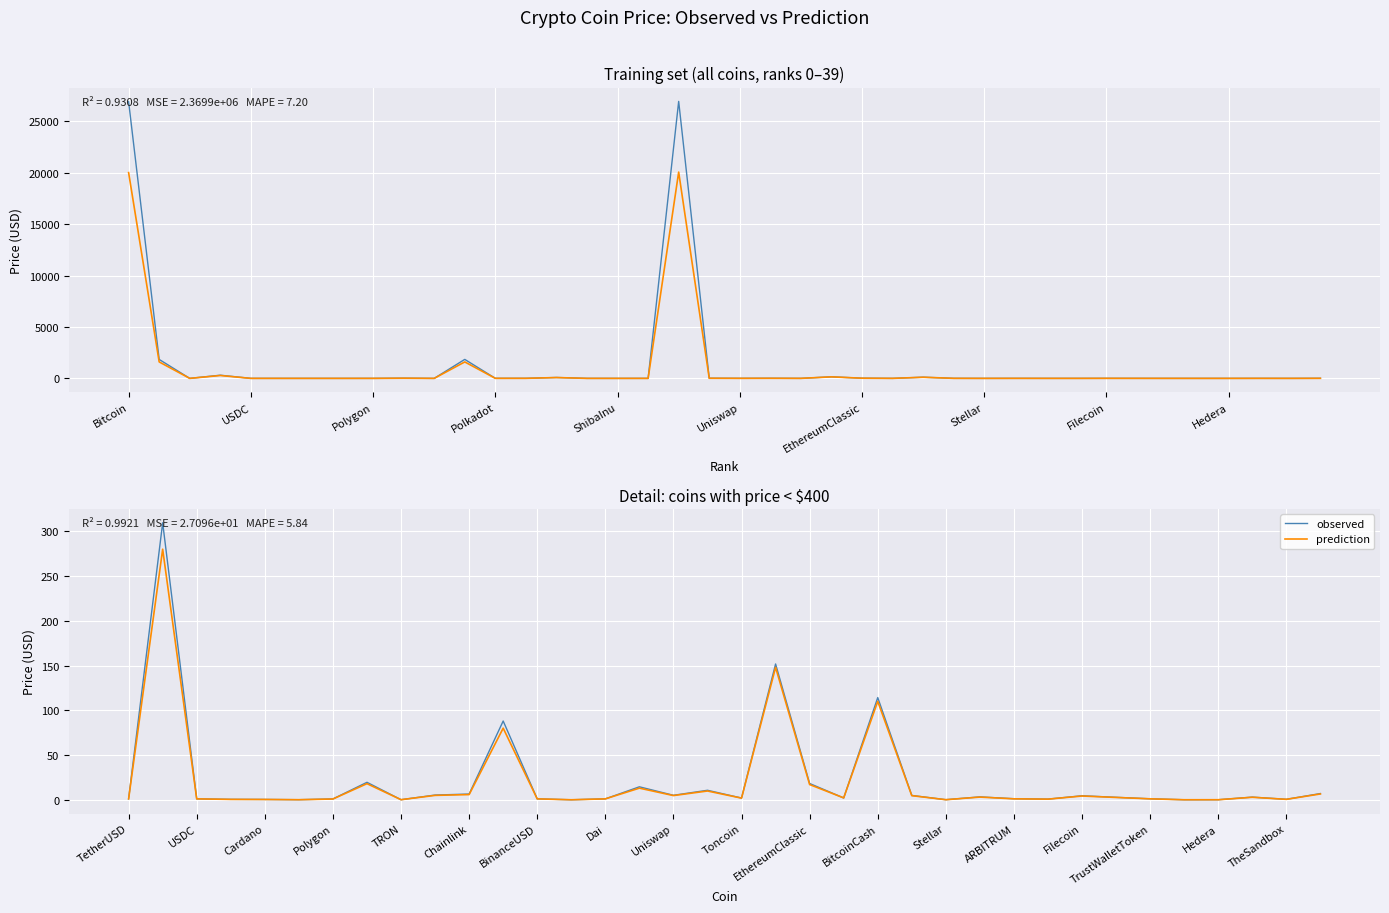

How many interior local valleys does the observed series have?

10